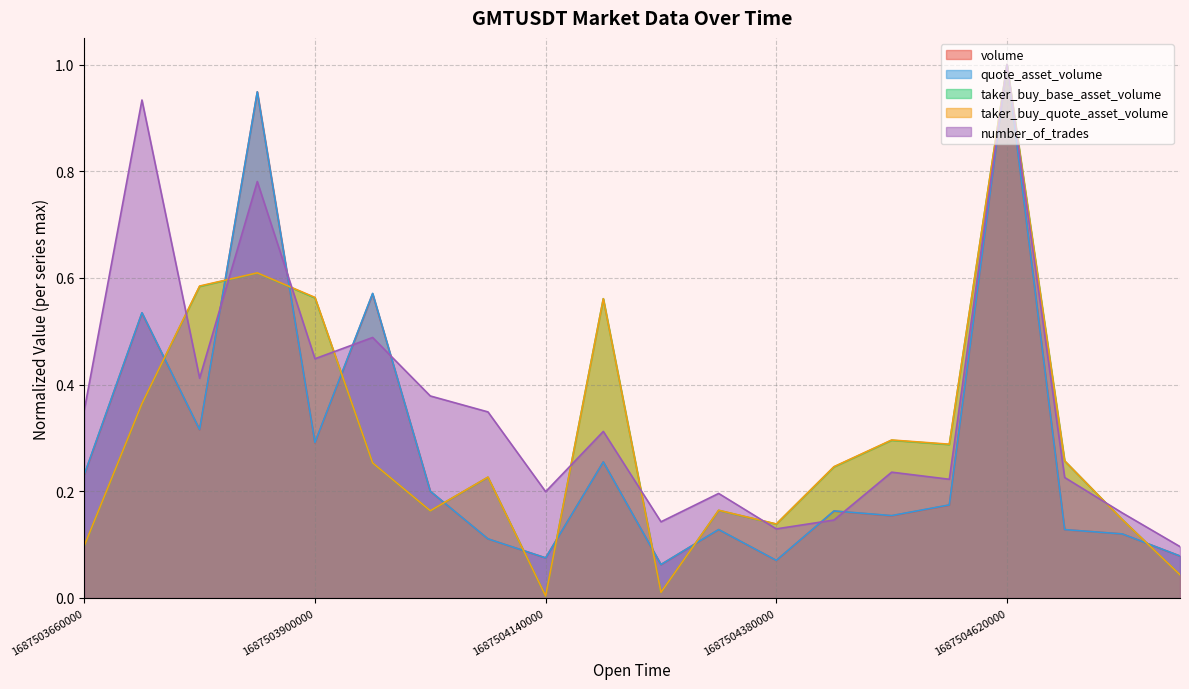

Which series has the widest spread of values?

taker_buy_base_asset_volume